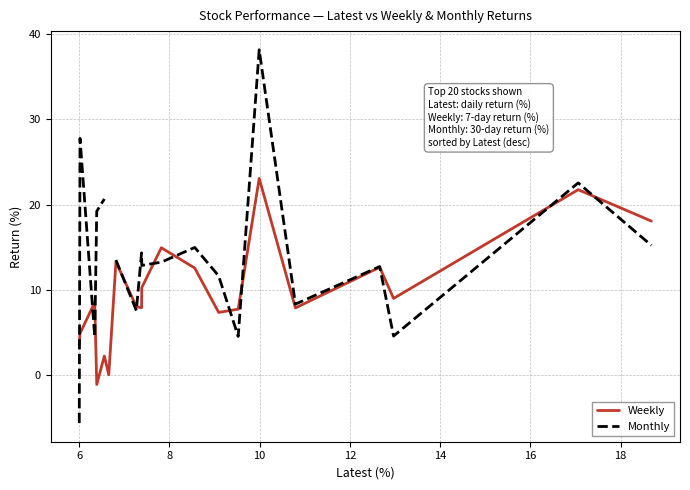

What is the highest value of the Weekly series?

23.1